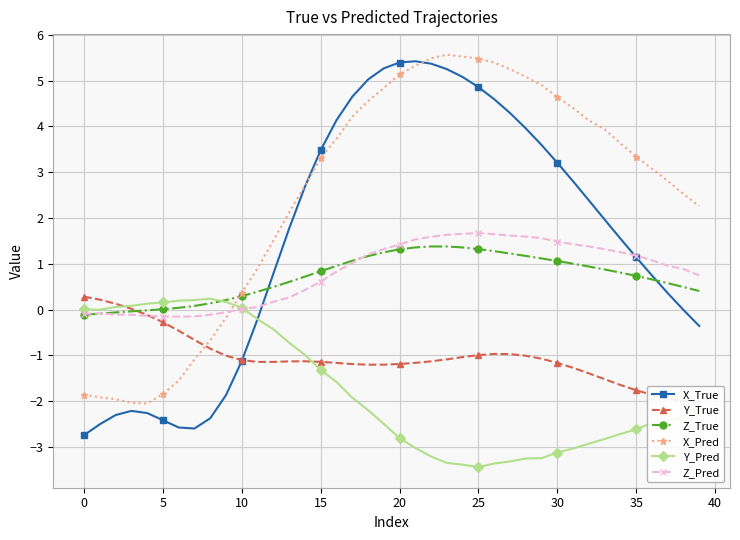

The Z_Pred series shows -0.1 at 0. True or false?

True